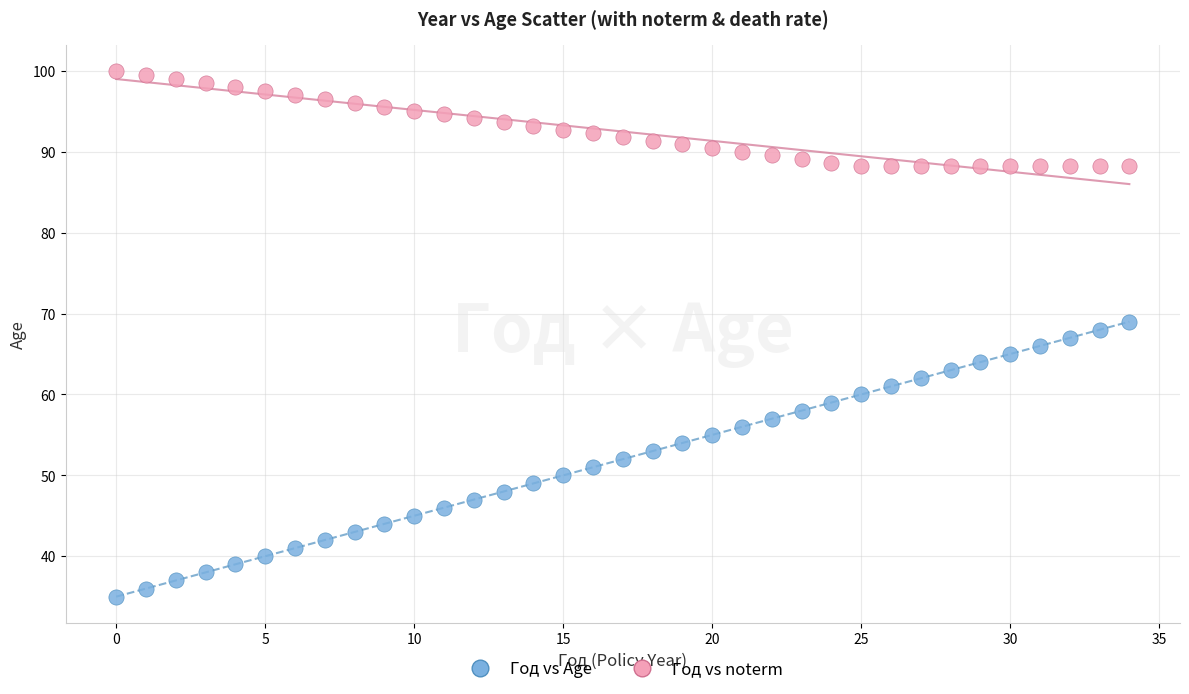

Across all data points, what is the range of Y values (max minus min)?

65.0